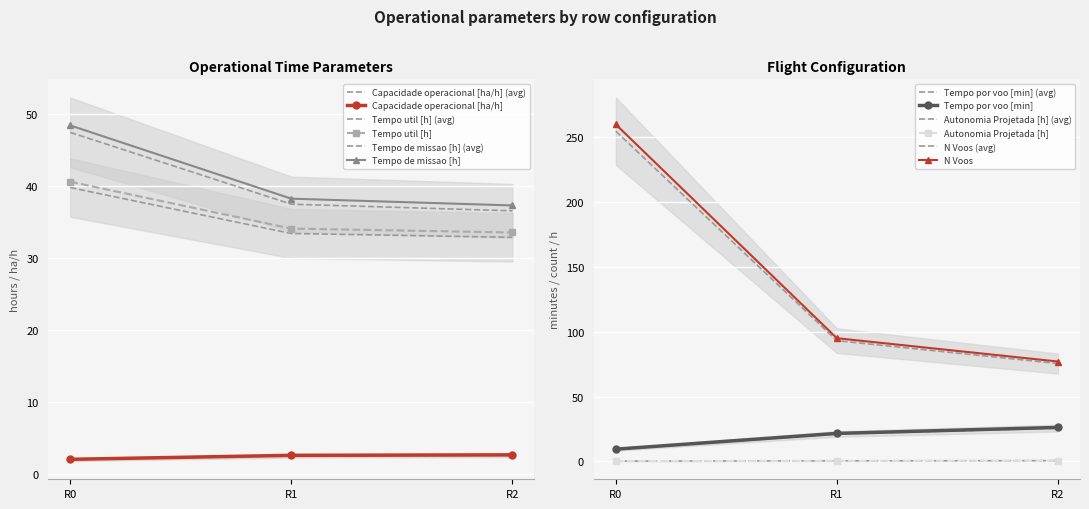

At which label does Tempo por voo [min] reach its minimum?

R0